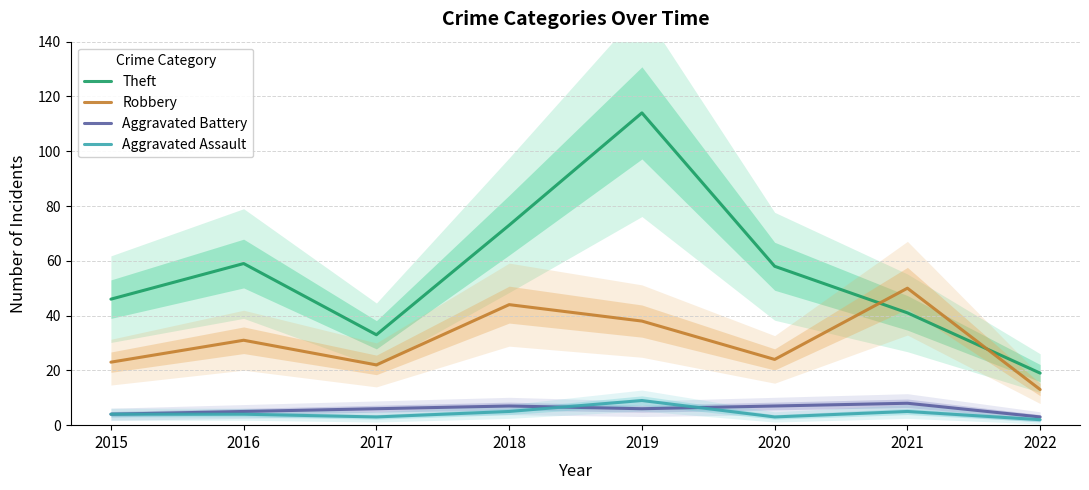

Reading left to right, list all the values displayed in this chart.

Theft: 46	59	33	73	114	58	41	19
Robbery: 23	31	22	44	38	24	50	13
Aggravated Battery: 4	5	6	7	6	7	8	3
Aggravated Assault: 4	4	3	5	9	3	5	2